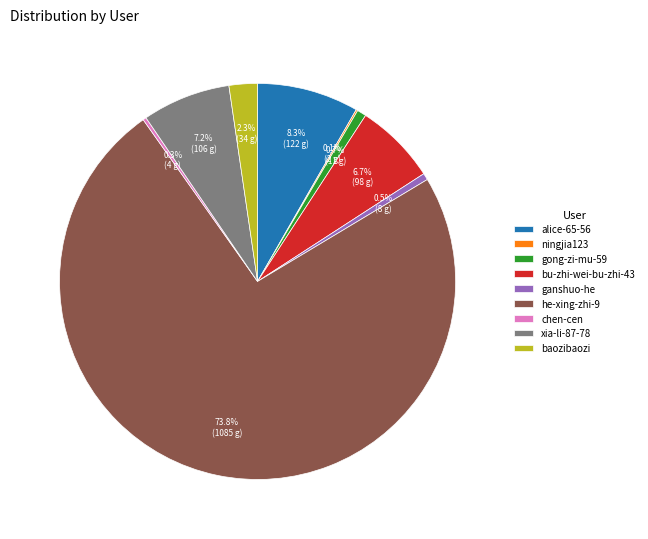

To the nearest percent, what is the difference between the largest and smallest slice percentages?

74%